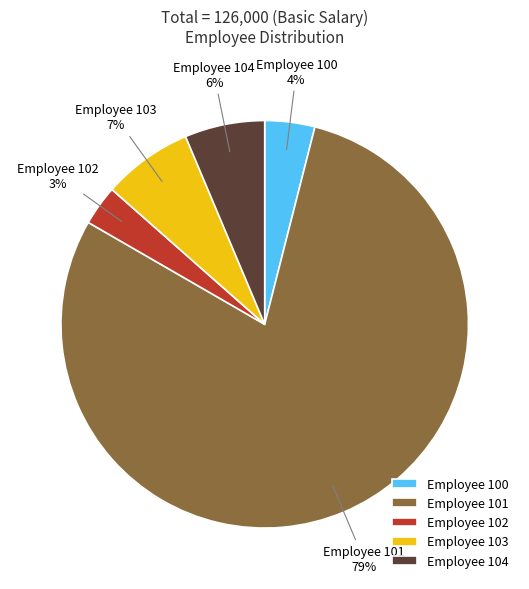

How many segments does this pie chart have?

5